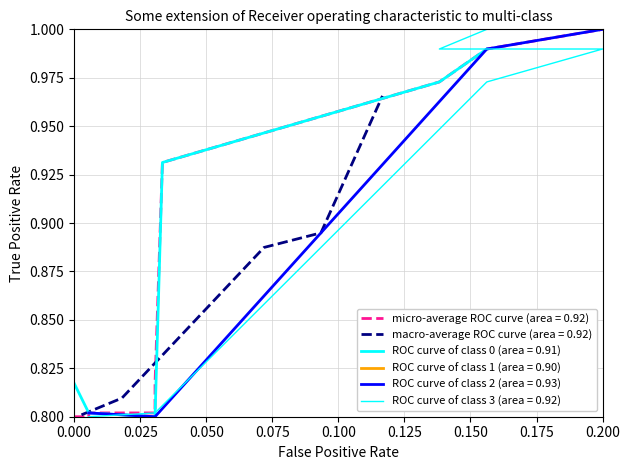

How many points are lower than both their immediate neighbors (excluding endpoints)?

1